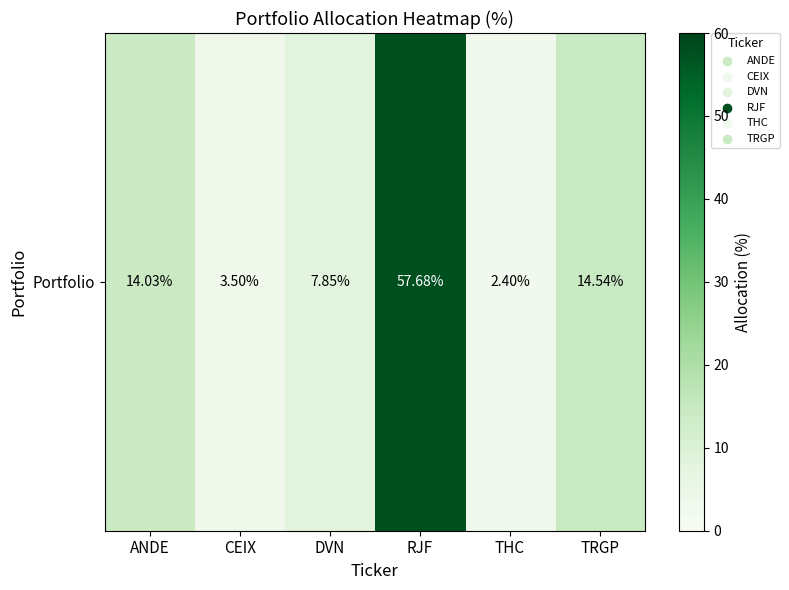

List the labels in order of value, smallest first.

THC, CEIX, DVN, ANDE, TRGP, RJF